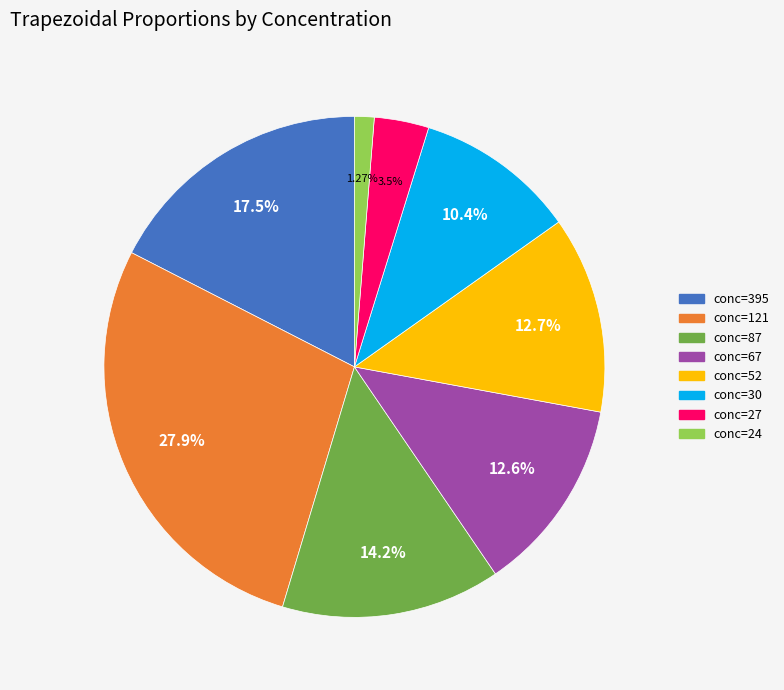

Between conc=121 and conc=24, which is larger?

conc=121